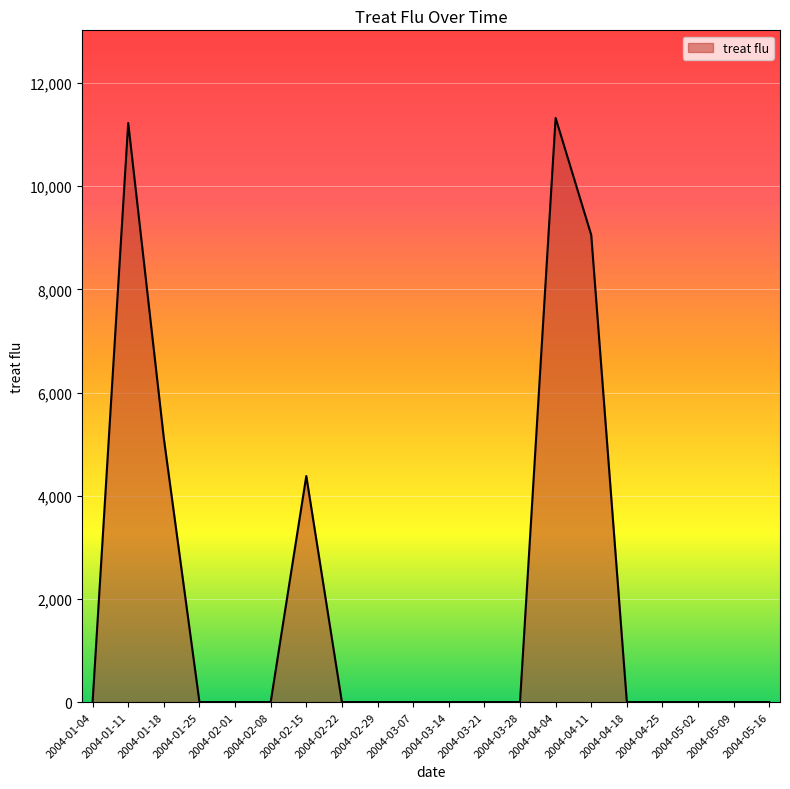

Reading left to right, extract all data points from this chart.

2004-01-04=0.0	2004-01-11=11225.0	2004-01-18=5113.7	2004-01-25=0.0	2004-02-01=0.0	2004-02-08=0.0	2004-02-15=4381.7	2004-02-22=0.0	2004-02-29=0.0	2004-03-07=0.0	2004-03-14=0.0	2004-03-21=0.0	2004-03-28=0.0	2004-04-04=11322.5	2004-04-11=9054.1	2004-04-18=0.0	2004-04-25=0.0	2004-05-02=0.0	2004-05-09=0.0	2004-05-16=0.0